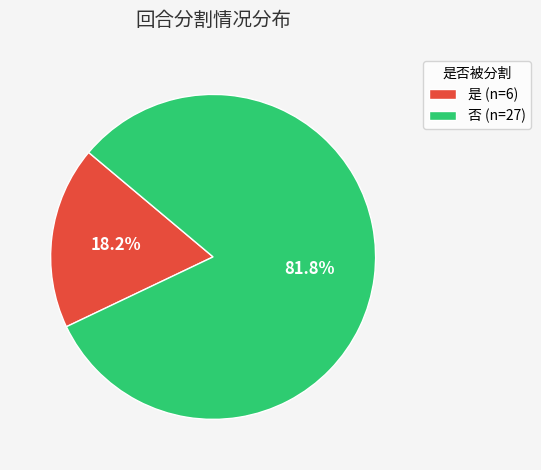

To the nearest percent, what percentage of the pie is 是?

18%